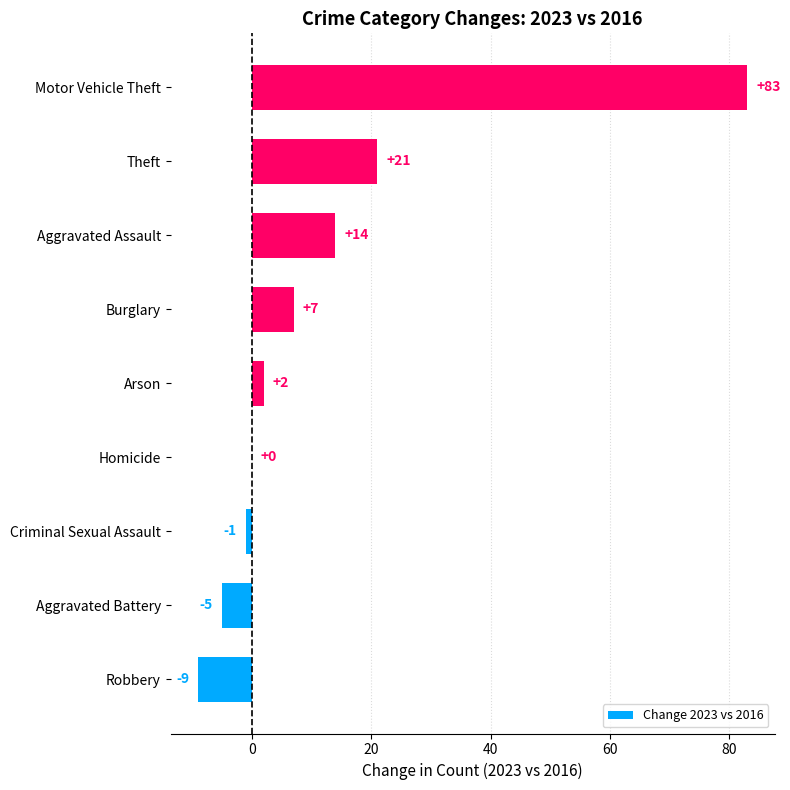

What is the greatest value displayed?

83